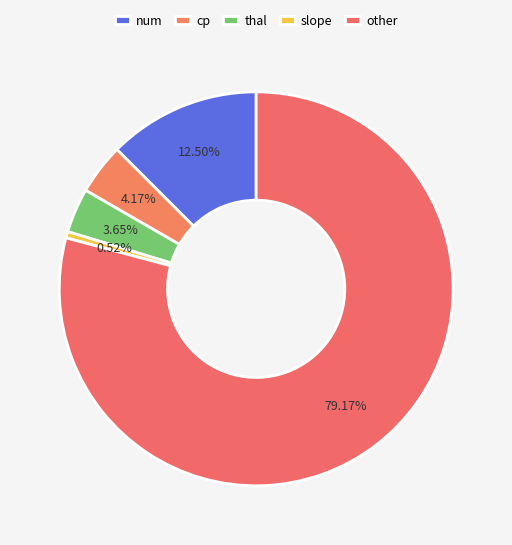

How many segments does this pie chart have?

5